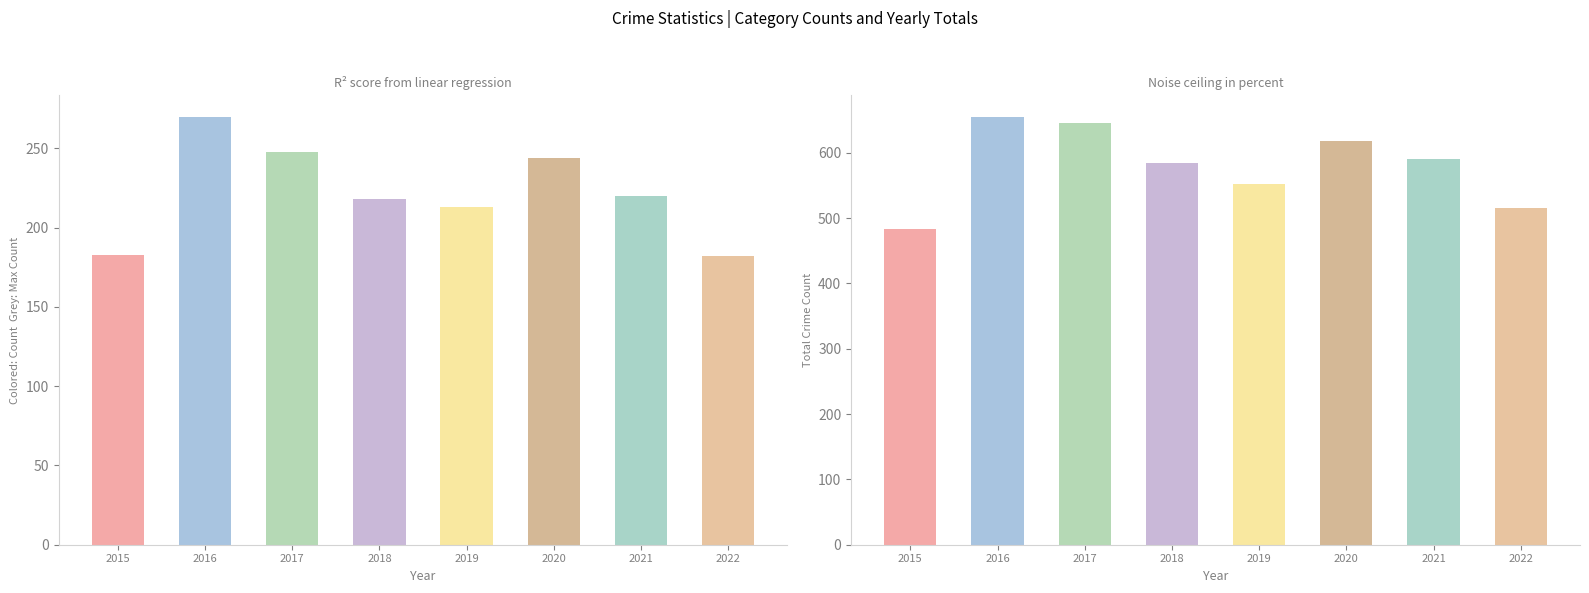

Where does the Aggravated Battery series first go above 220?

2016